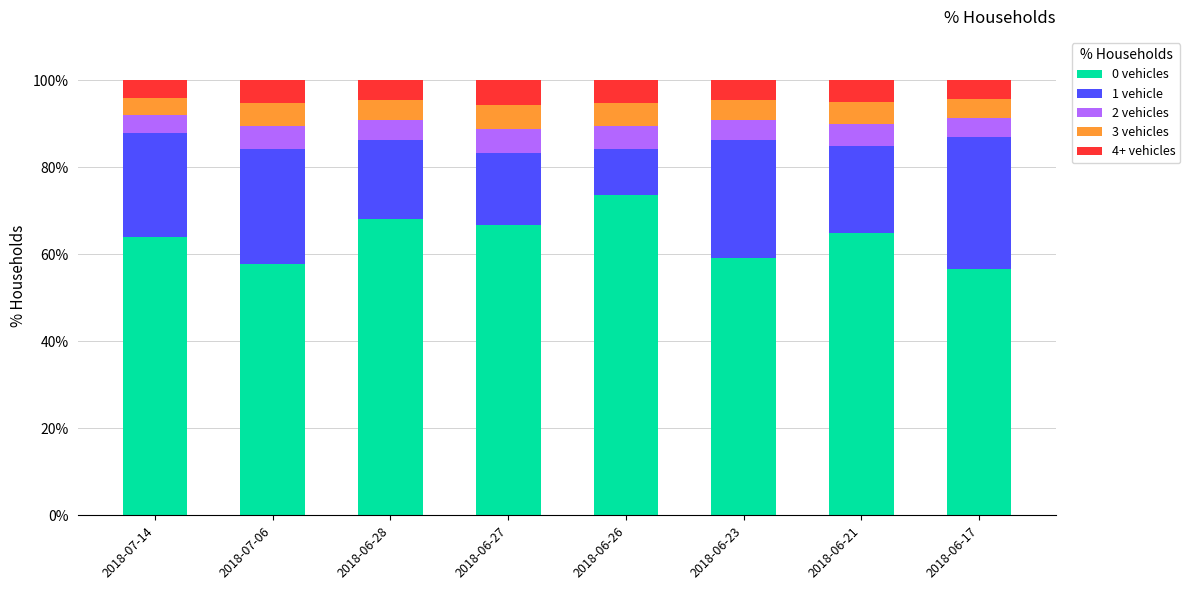

What is the total value across all series at 2018-06-17?

100.0